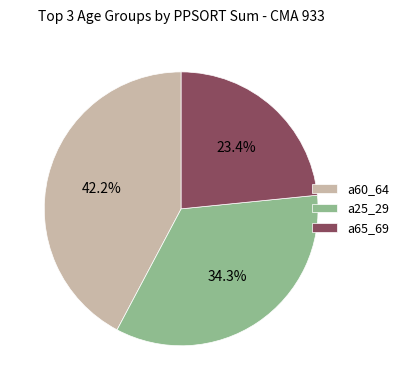

Is the sum of a25_29 and a60_64 greater than half?

Yes